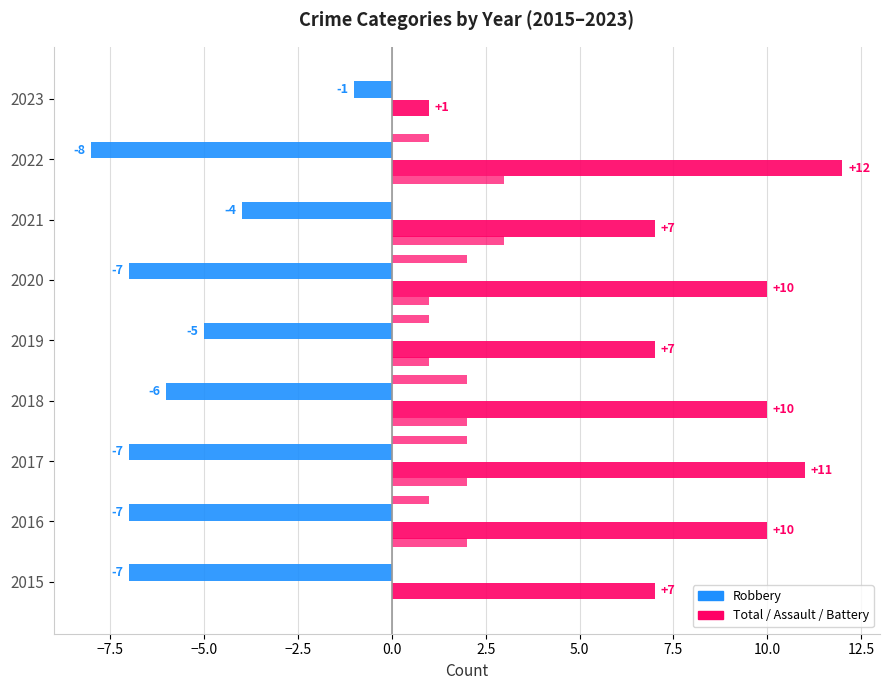

The value of Total at 2022 is 8. True or false?

False